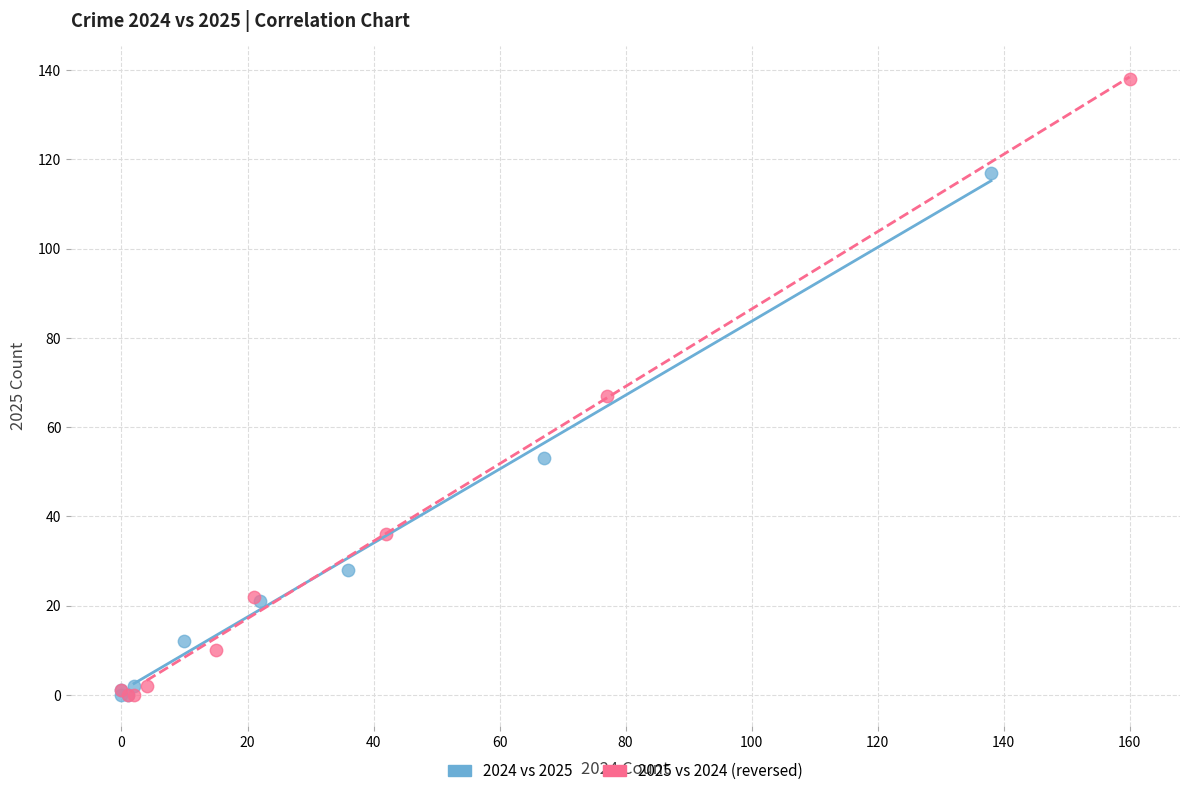

Which series has the widest spread of Y values?

2025 vs 2024 (reversed)